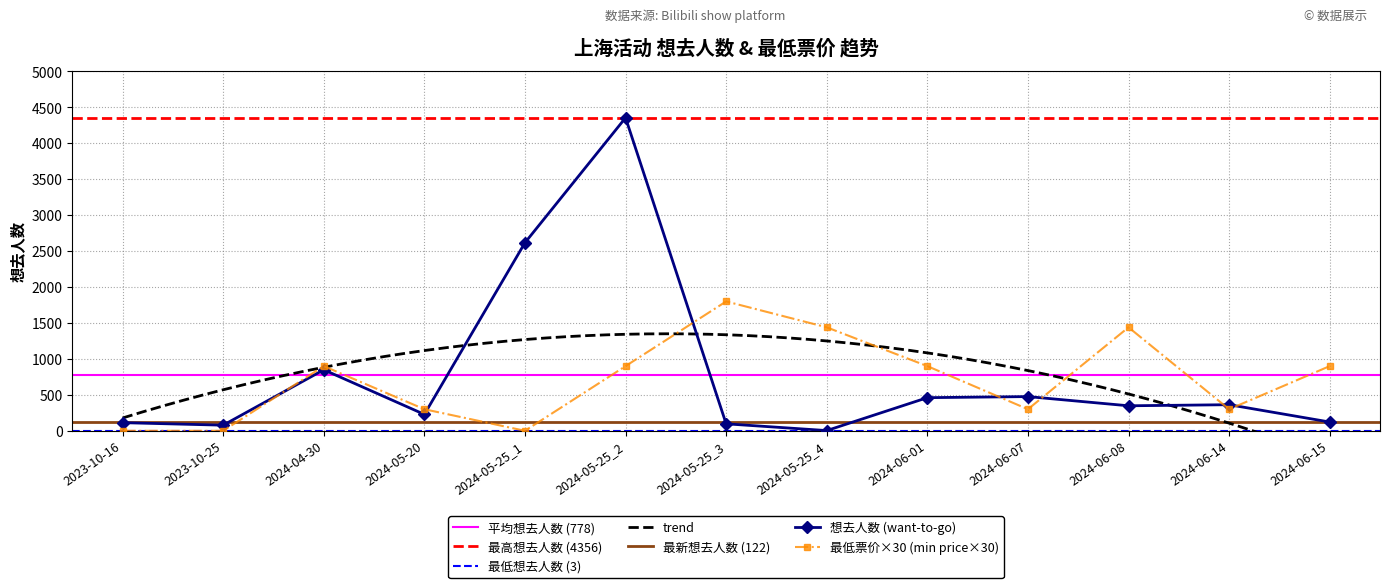

List the labels in order of 想去人数 (want-to-go) value, largest first.

2024-05-25_2, 2024-05-25_1, 2024-04-30, 2024-06-07, 2024-06-01, 2024-06-14, 2024-06-08, 2024-05-20, 2024-06-15, 2023-10-16, 2024-05-25_3, 2023-10-25, 2024-05-25_4